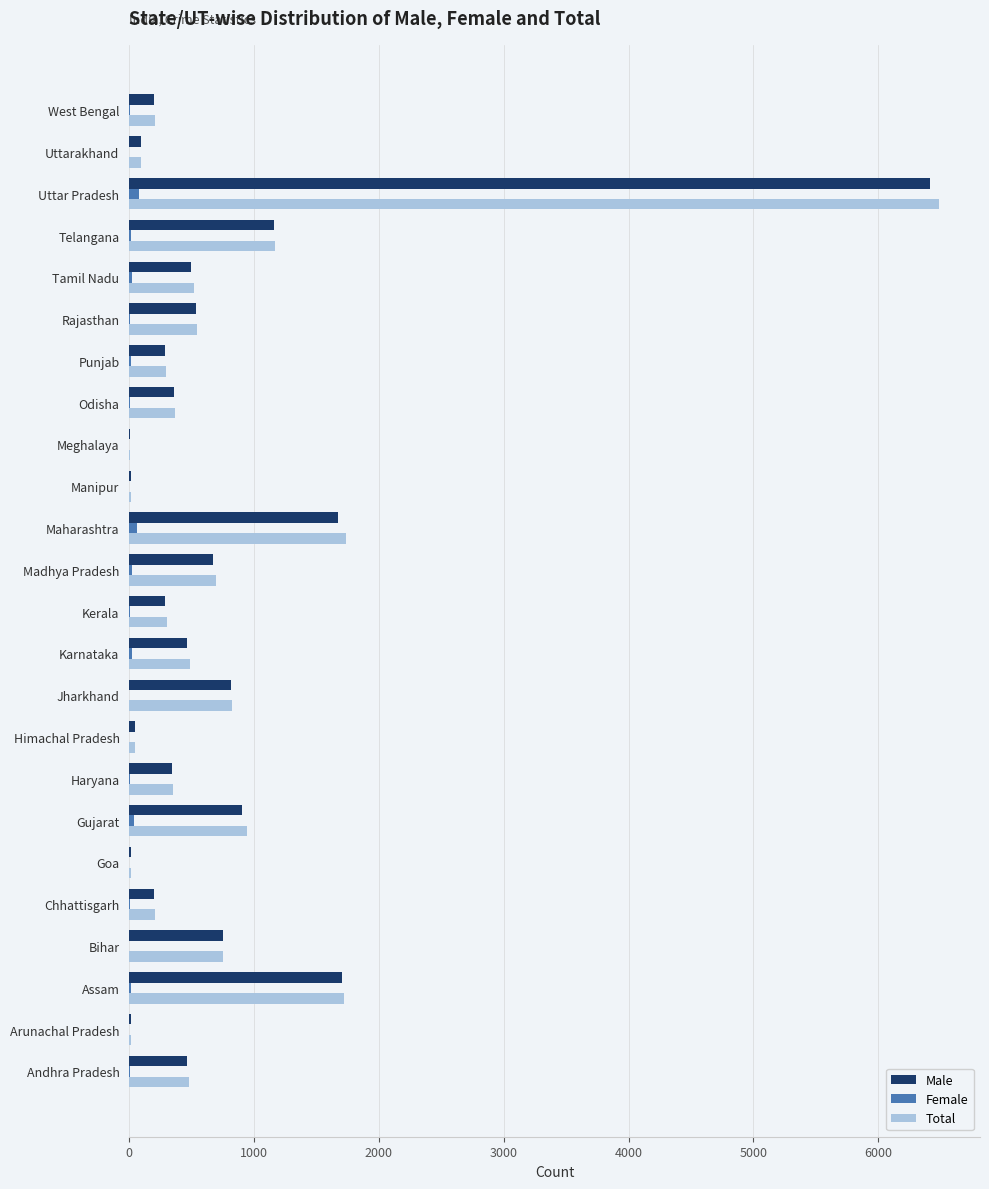

The value of Male at Tamil Nadu is 829. True or false?

False